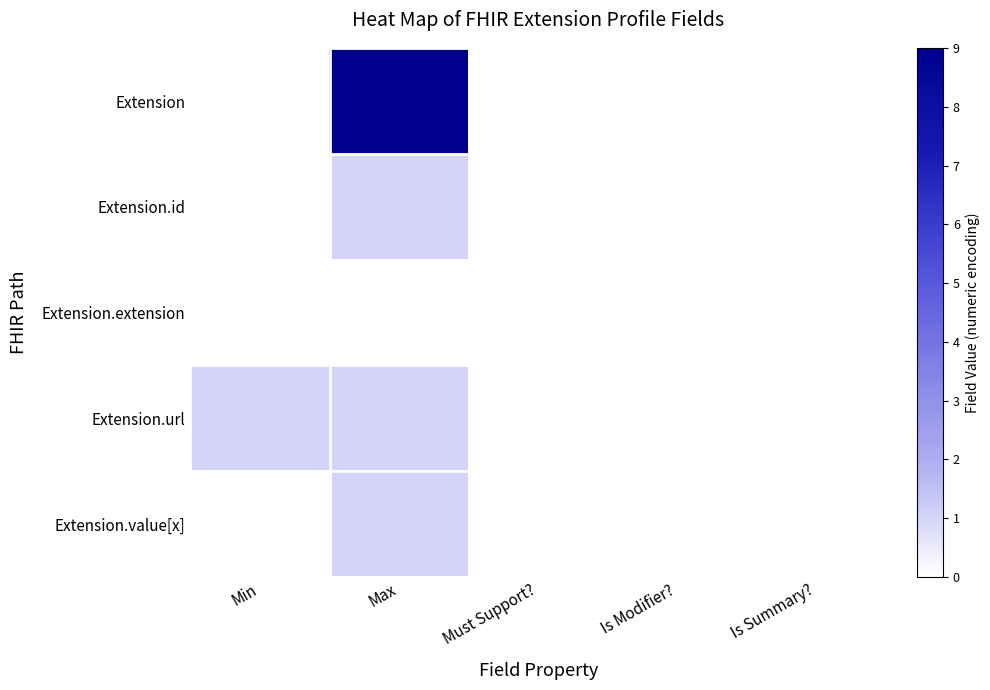

Rank the series by their maximum value, from lowest to highest.

Extension.extension, Extension.id, Extension.url, Extension.value[x], Extension